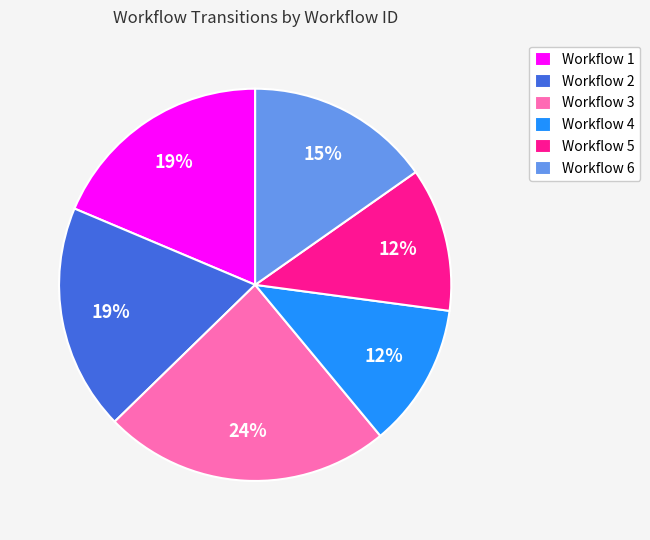

The Workflow 5 slice represents 20% of the pie. True or false?

False